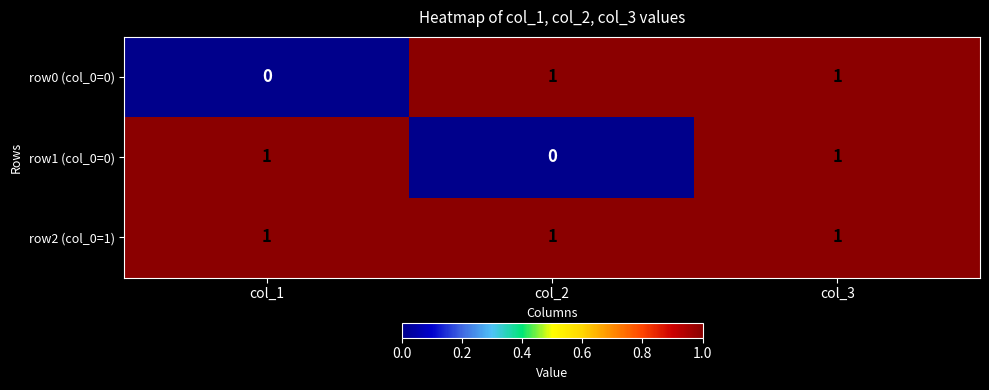

At which label does row1 (col_0=0) reach its minimum?

col_2